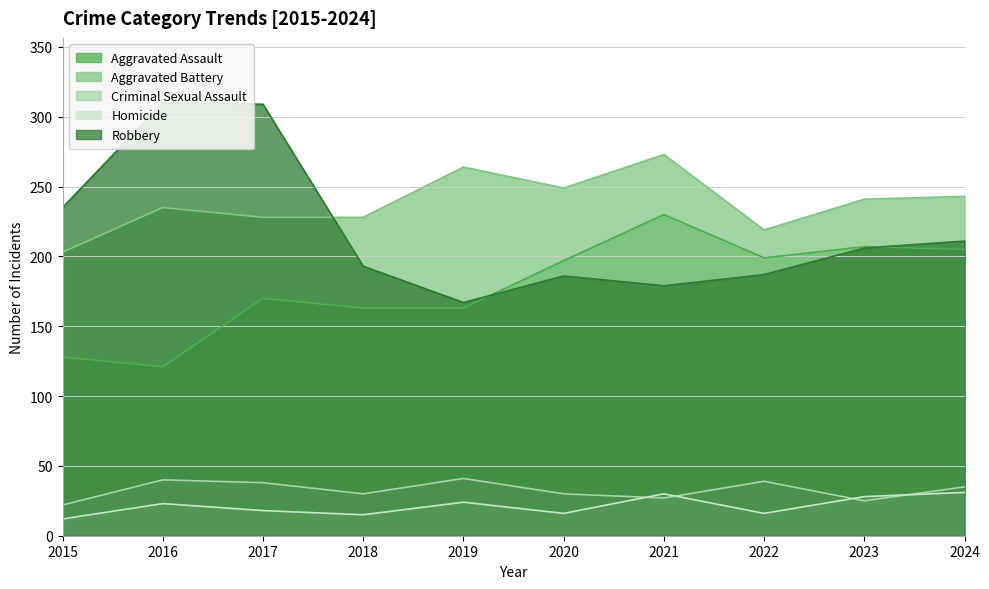

Which series has the largest total across all categories?

Aggravated Battery